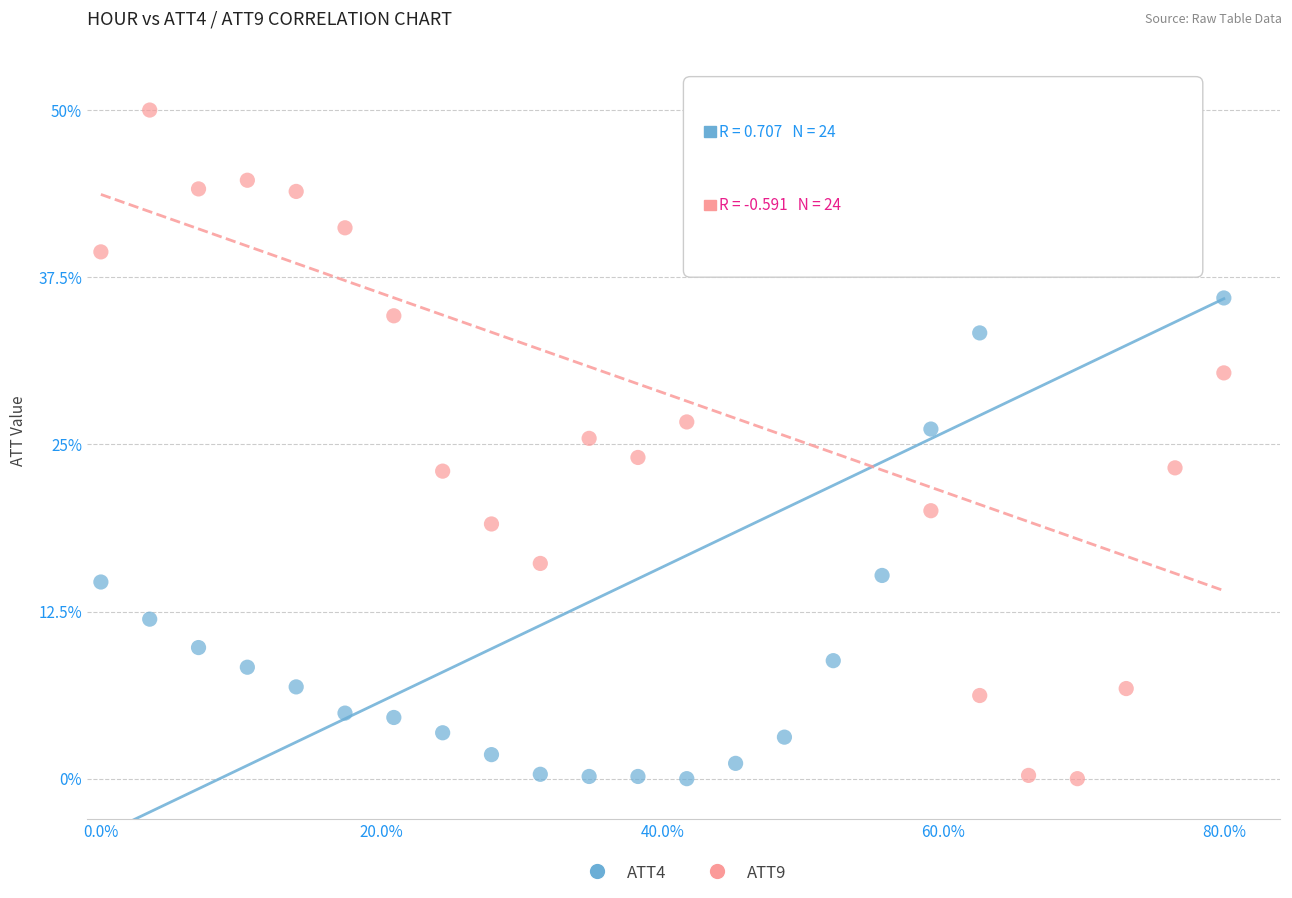

Across all data points, what is the range of X values (max minus min)?

80.0